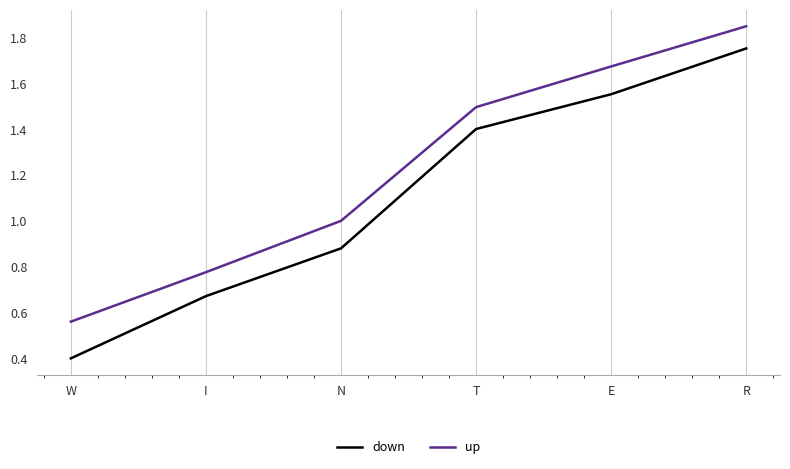

Does the chart have visible grid lines?

Yes